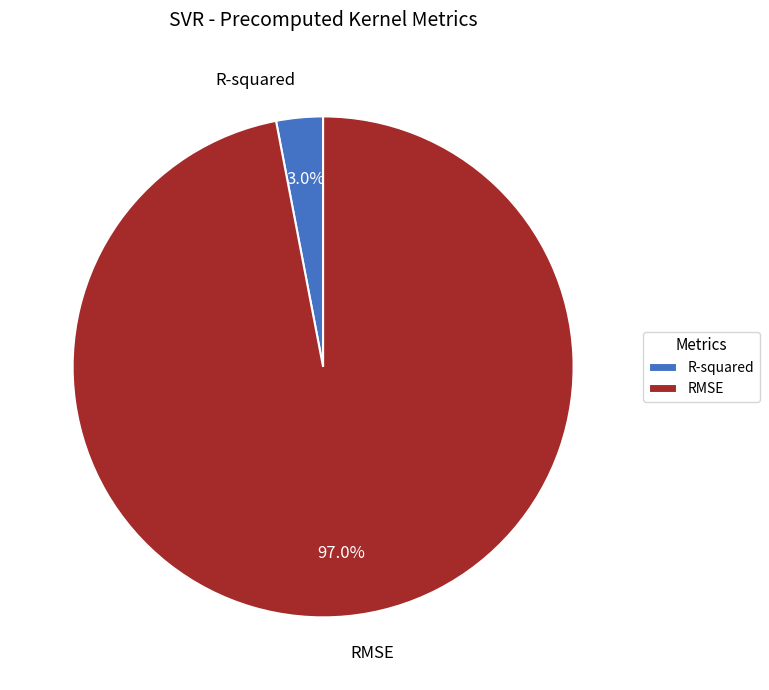

How many slices are in this pie chart?

2